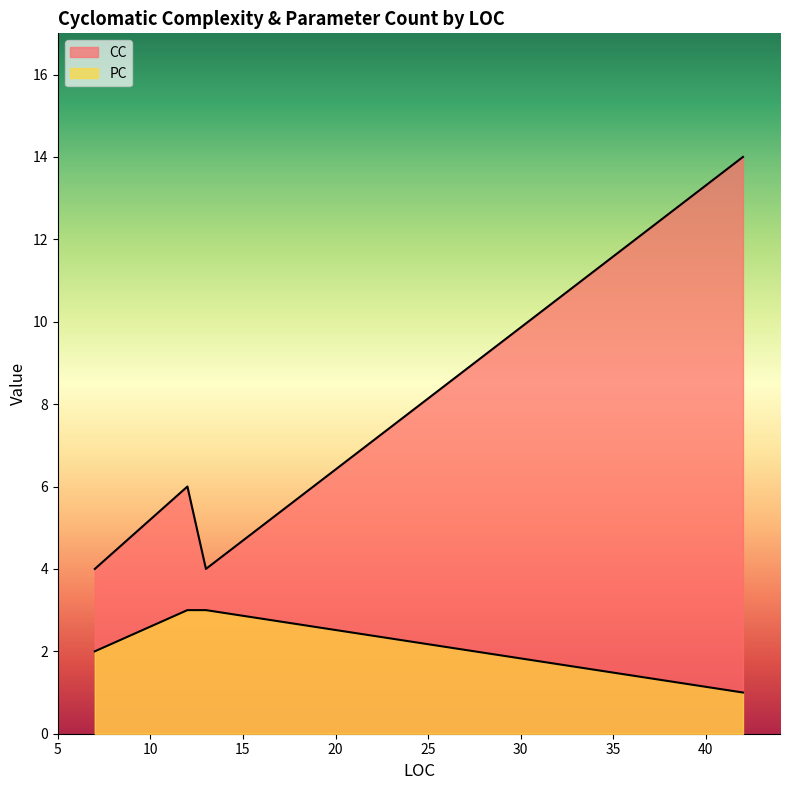

Rank the series by their maximum value, from lowest to highest.

PC, CC